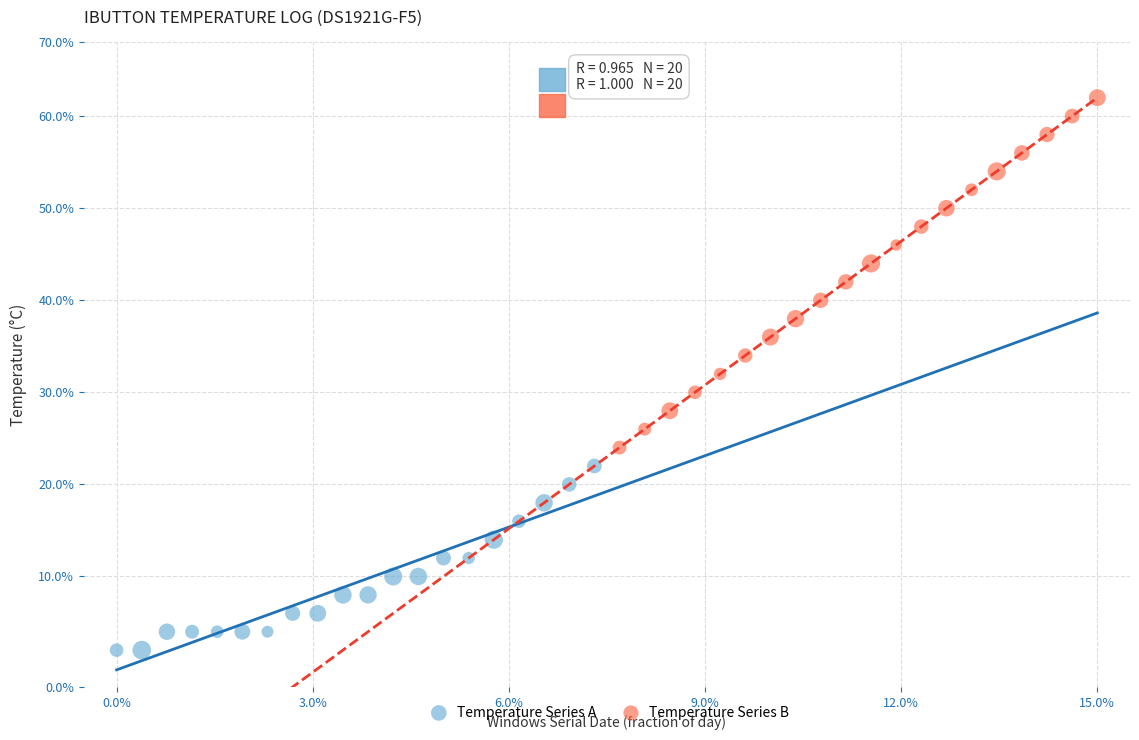

Which series contains the highest Y value?

Temperature Series B